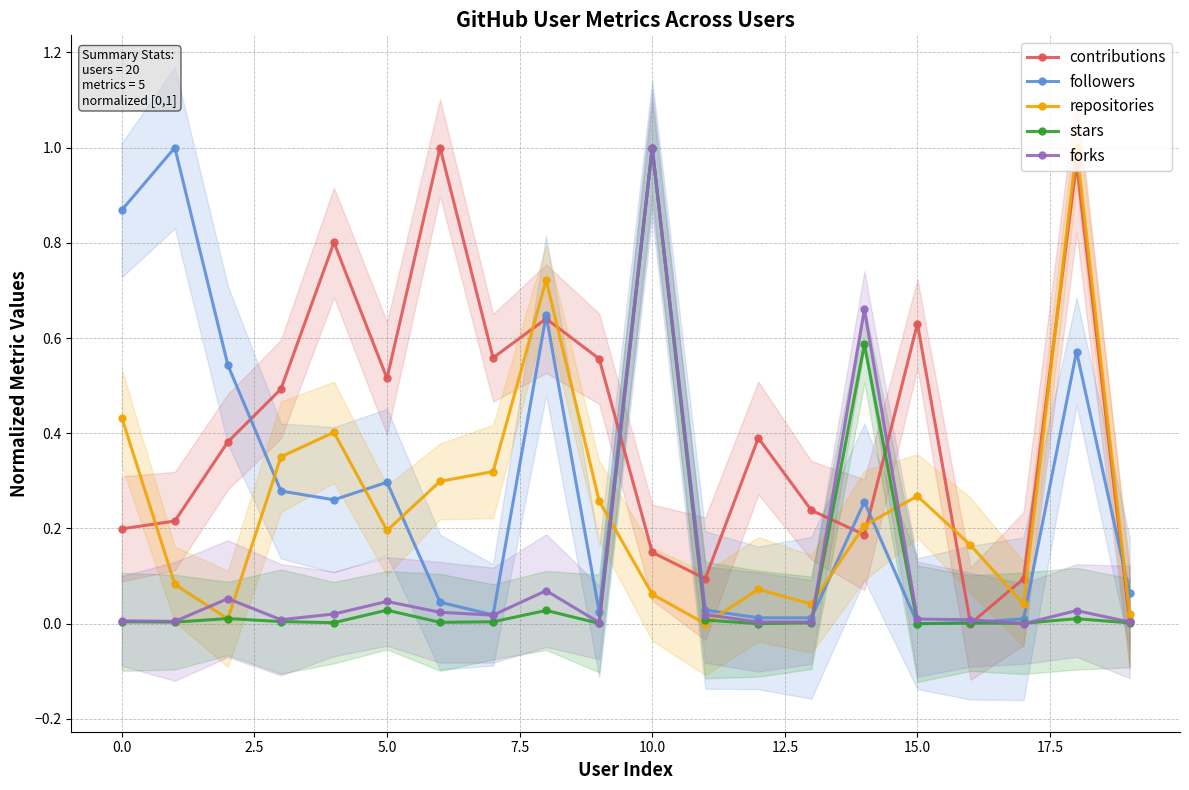

Between 0.0 and 12.5, which series saw the biggest shift?

followers